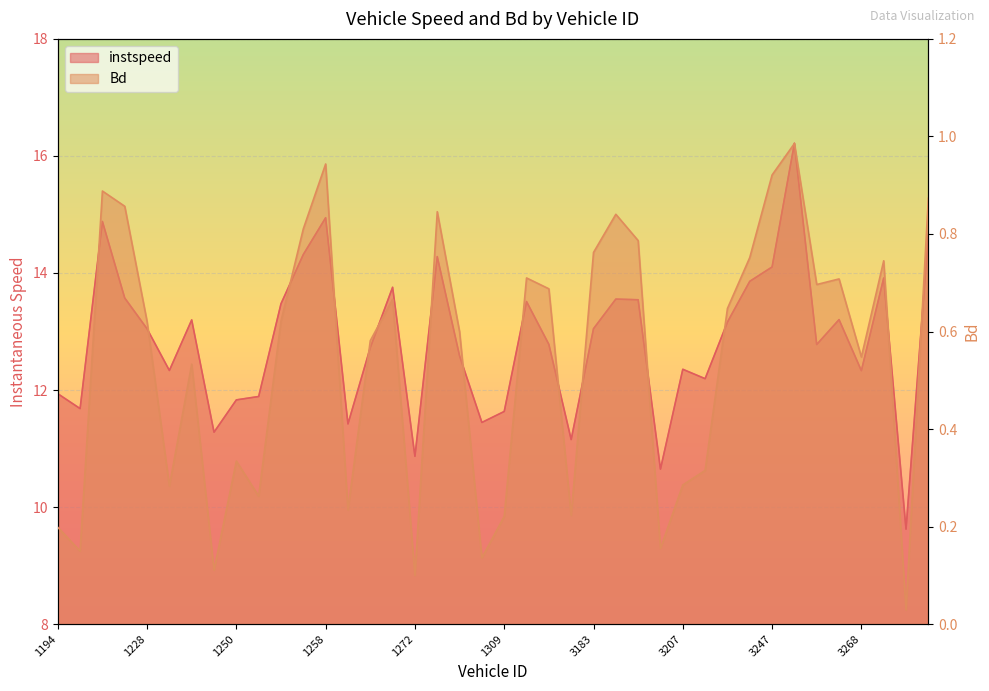

What is the difference between the Bd values at 1326 and 3247?

0.7